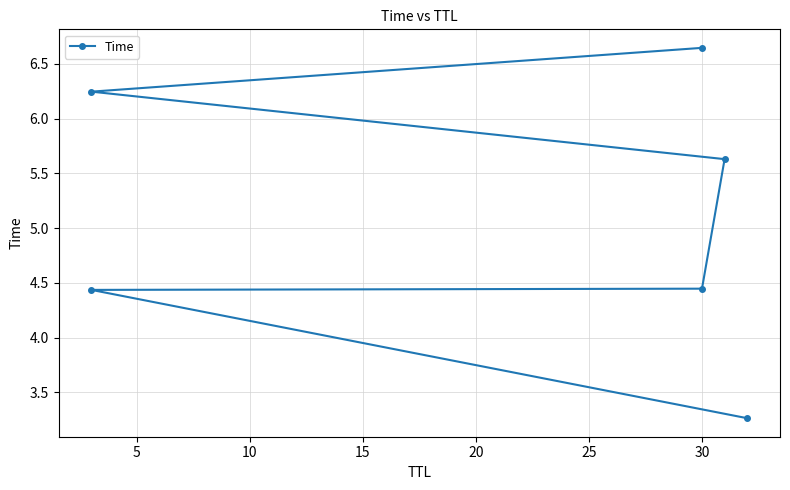

Read the value at 20.

6.2